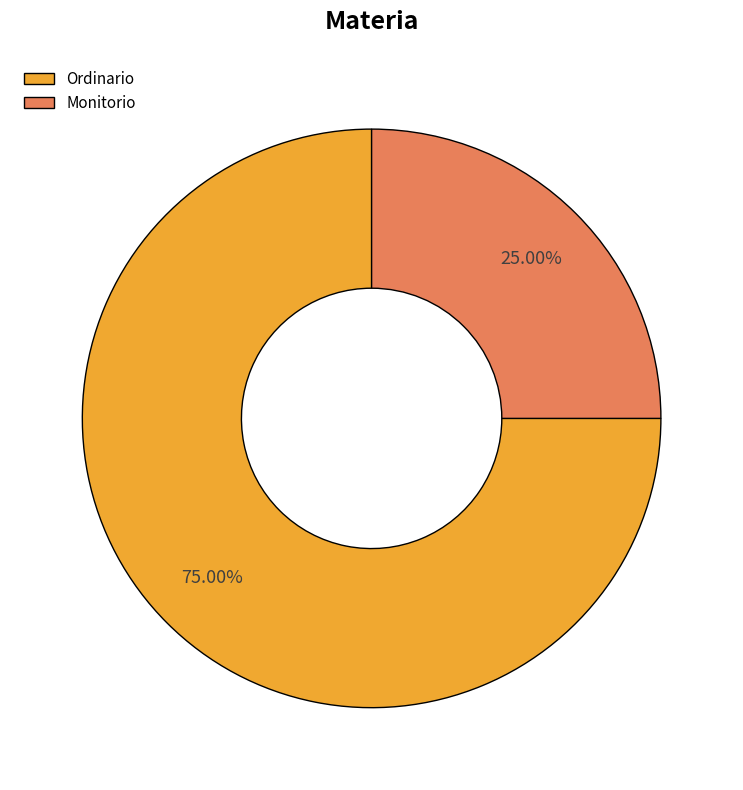

Which category has the smallest portion of the pie?

Monitorio